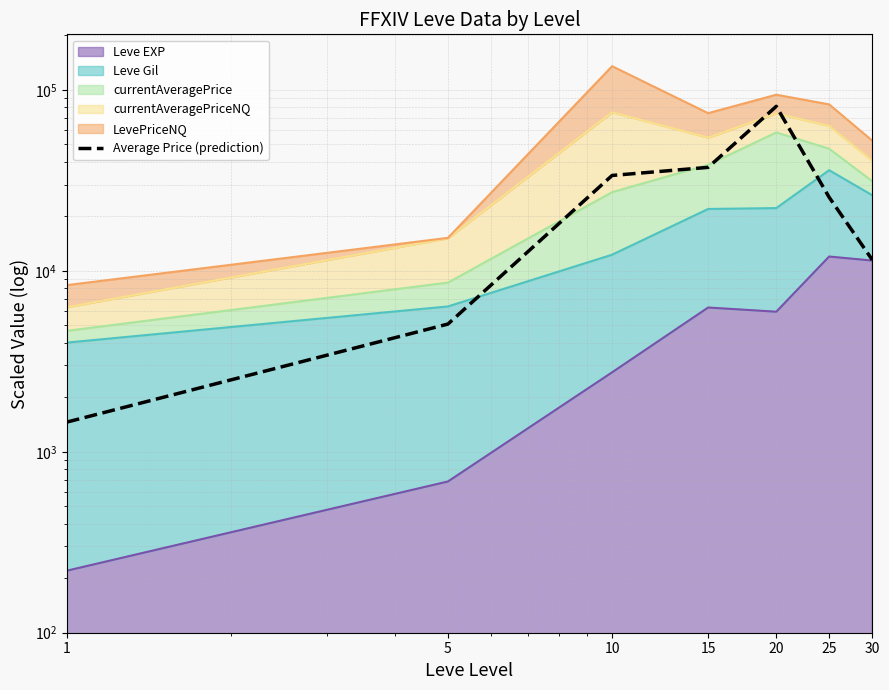

Between 10 and 1, which is larger?

10